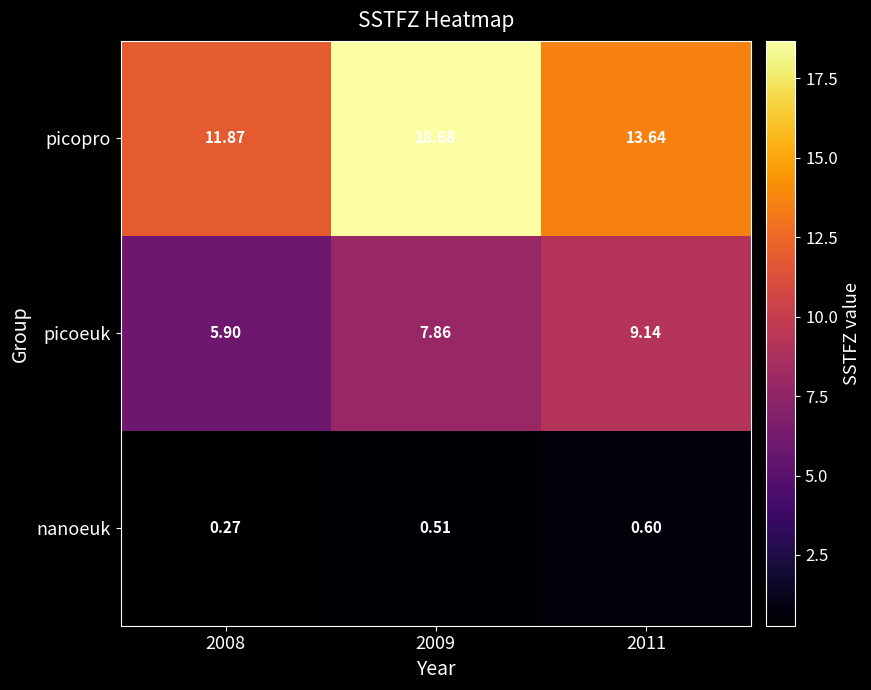

Rank the series at 2009 from highest to lowest value.

picopro, picoeuk, nanoeuk